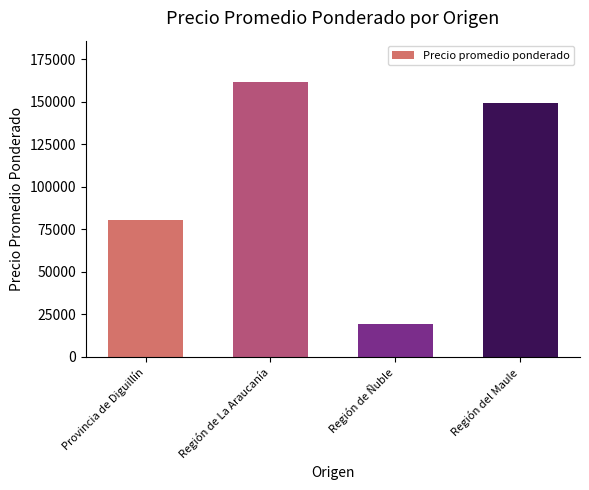

Is it true that the value at Región de La Araucanía is 279137?

False